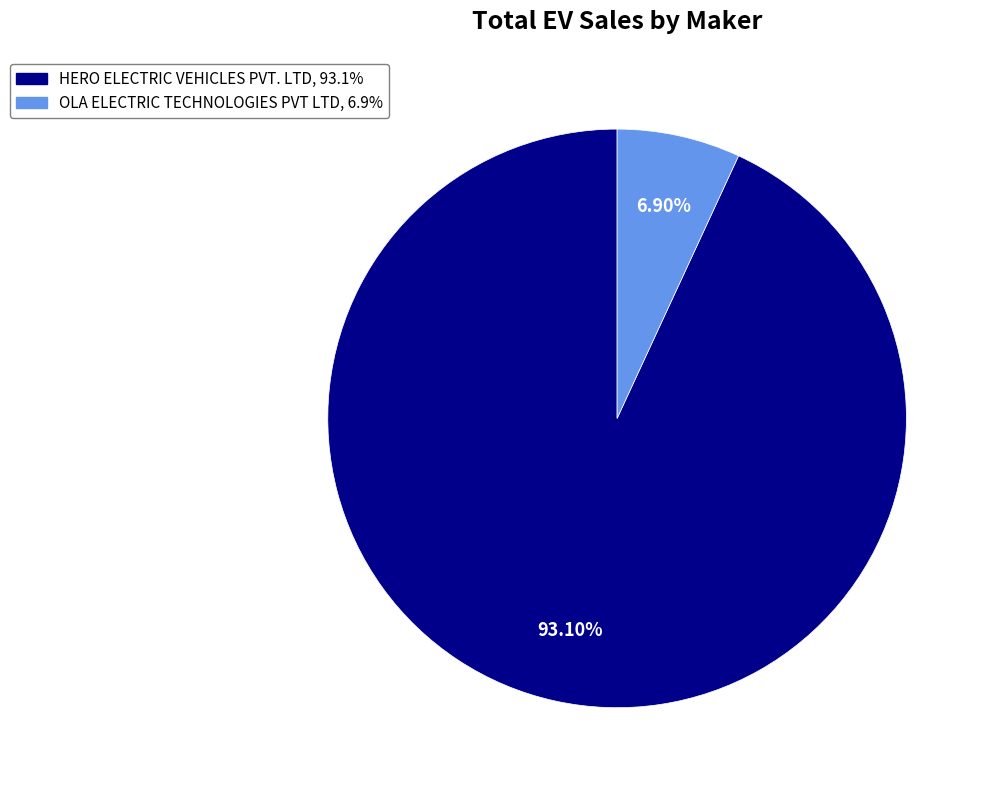

What is the majority slice?

HERO ELECTRIC VEHICLES PVT. LTD